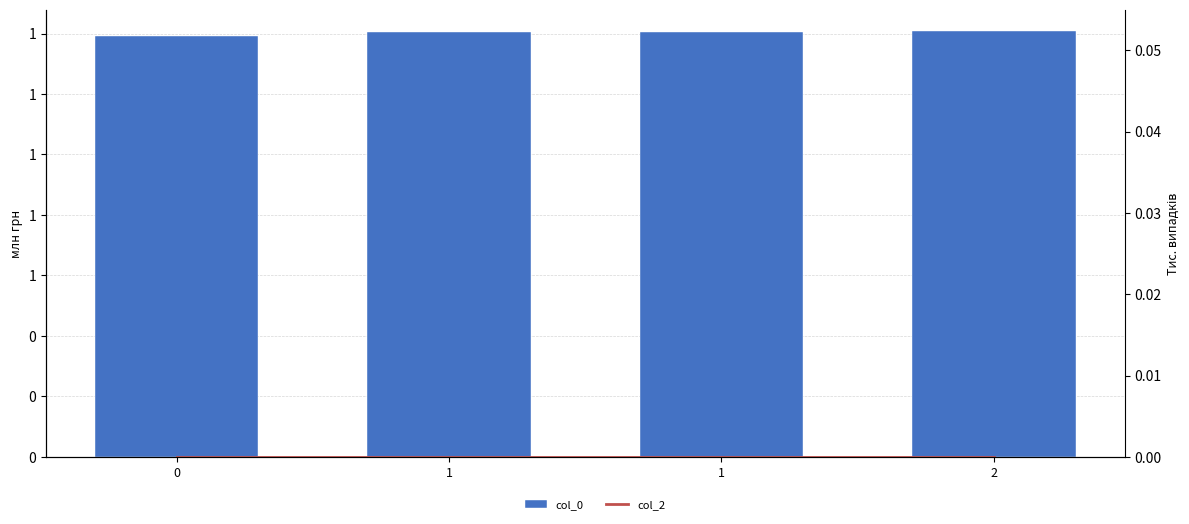

What value does the col_0 series have at 1?

1.4